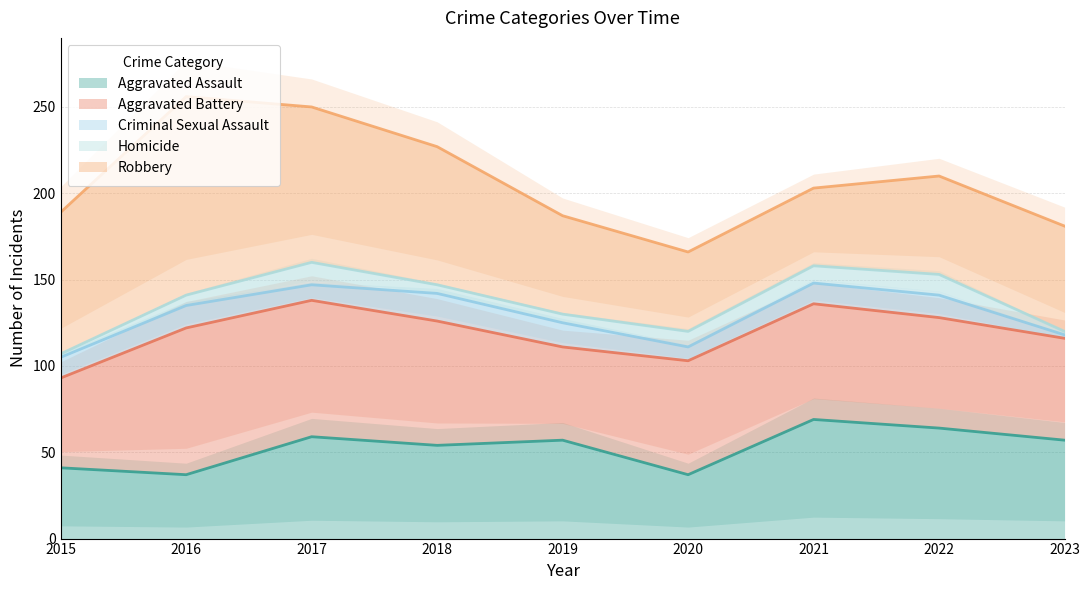

True or false: Aggravated Assault and Homicide intersect in this chart.

False